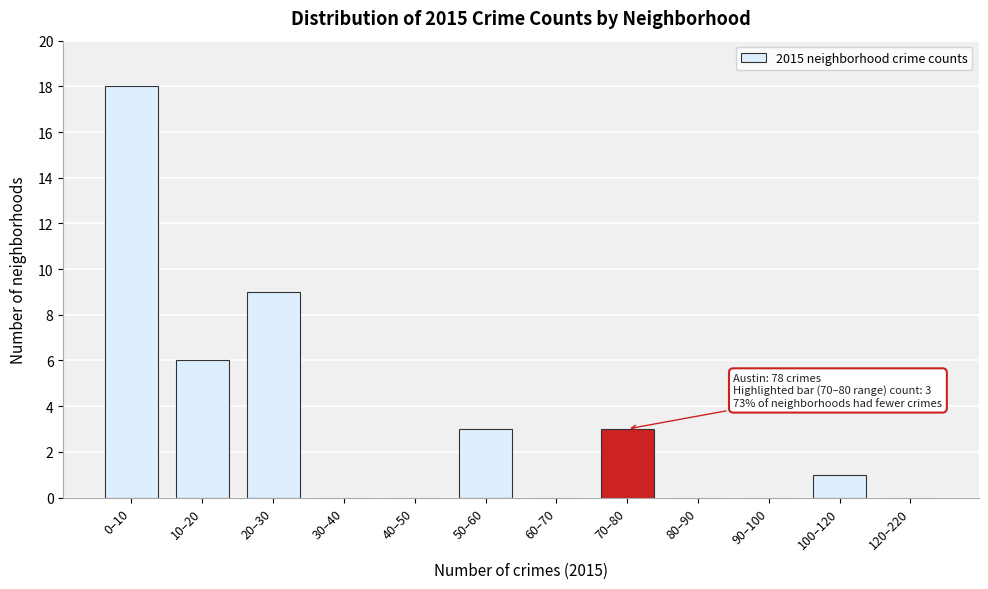

Reading left to right, transcribe all the data shown in this chart.

0–10=18	10–20=6	20–30=9	30–40=0	40–50=0	50–60=3	60–70=0	70–80=3	80–90=0	90–100=0	100–120=1	120–220=0